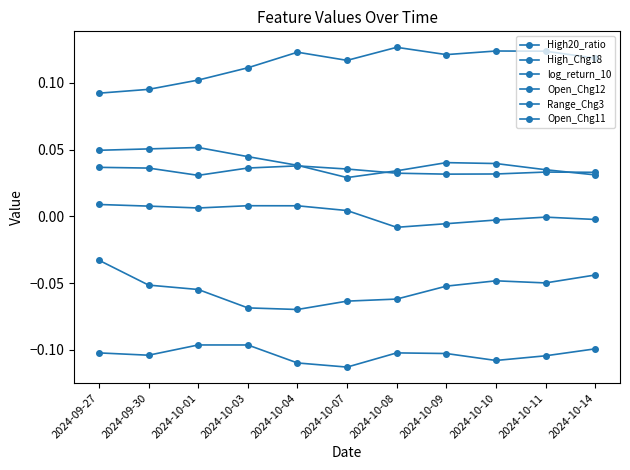

How many categories are shown in the chart?

11